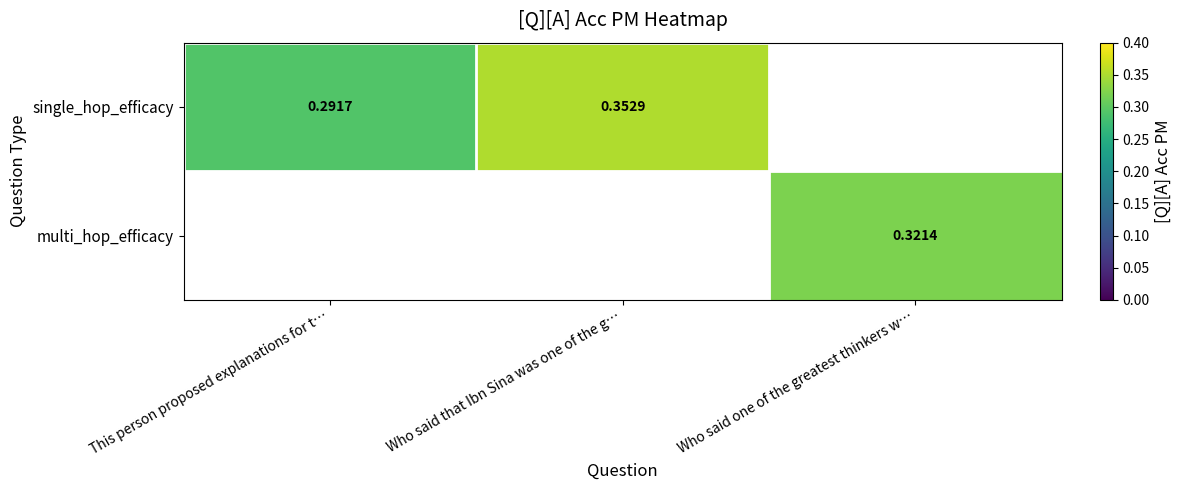

Where is single_hop_efficacy nearest to the value 0?

This person proposed explanations for t…